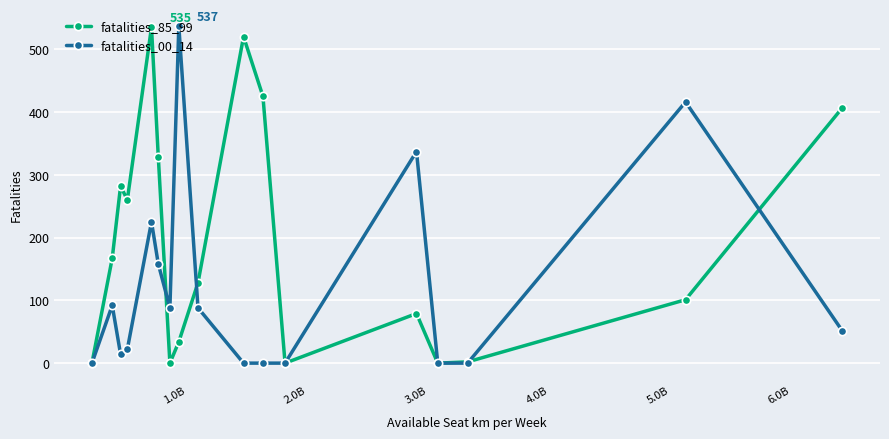

What is the maximum value shown in the chart?

537